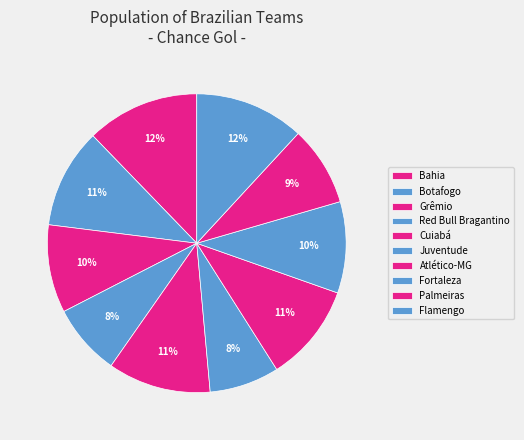

What is the change in value from Red Bull Bragantino to Atlético-MG?

+0.4